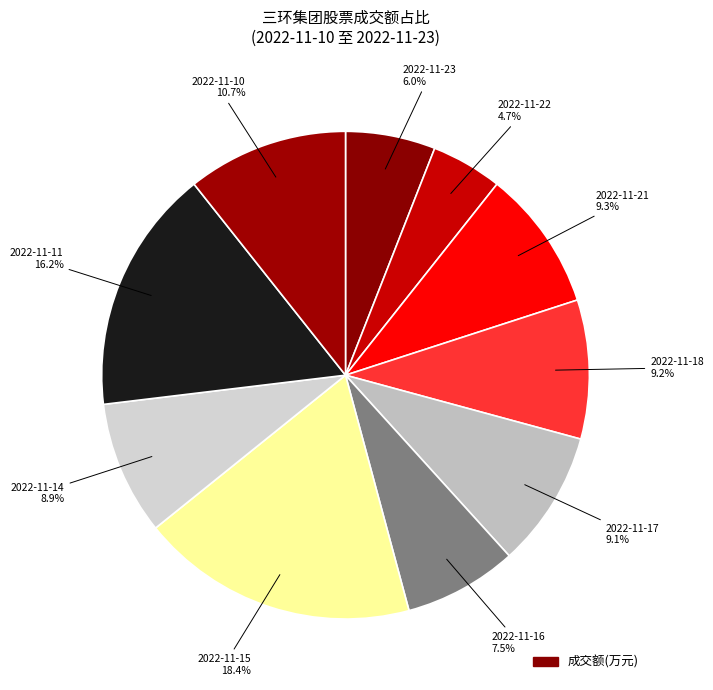

Rank the categories by value from lowest to highest.

2022-11-22, 2022-11-23, 2022-11-16, 2022-11-14, 2022-11-17, 2022-11-18, 2022-11-21, 2022-11-10, 2022-11-11, 2022-11-15